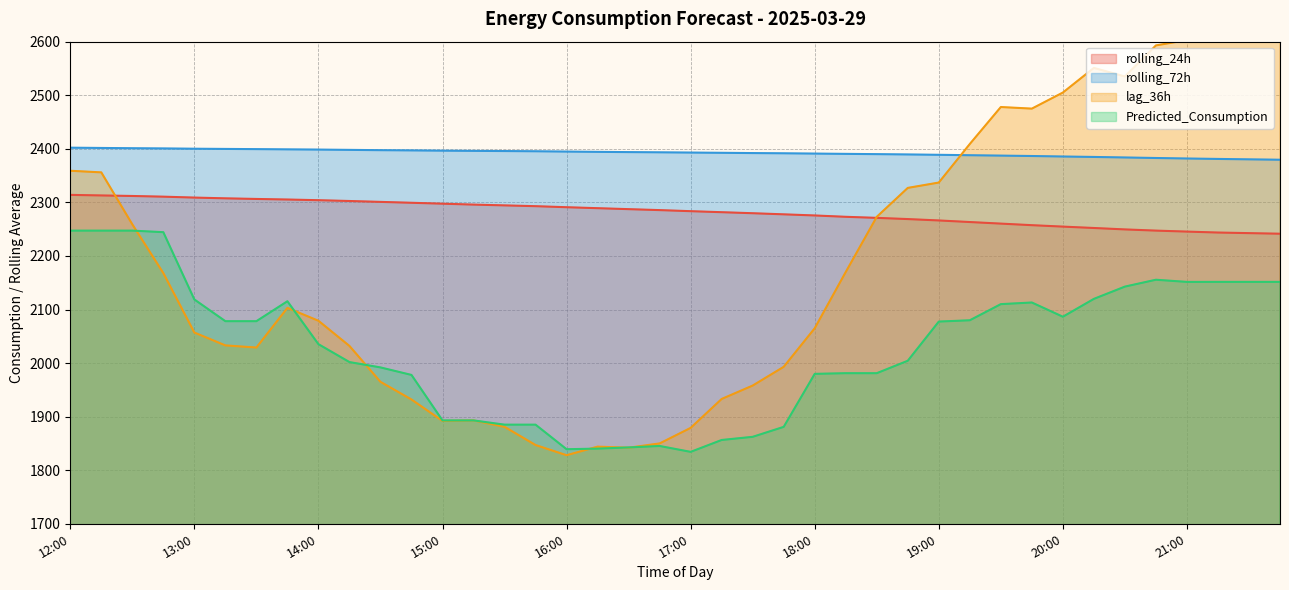

What is the spread (max minus min) of values at 15:45?

548.4